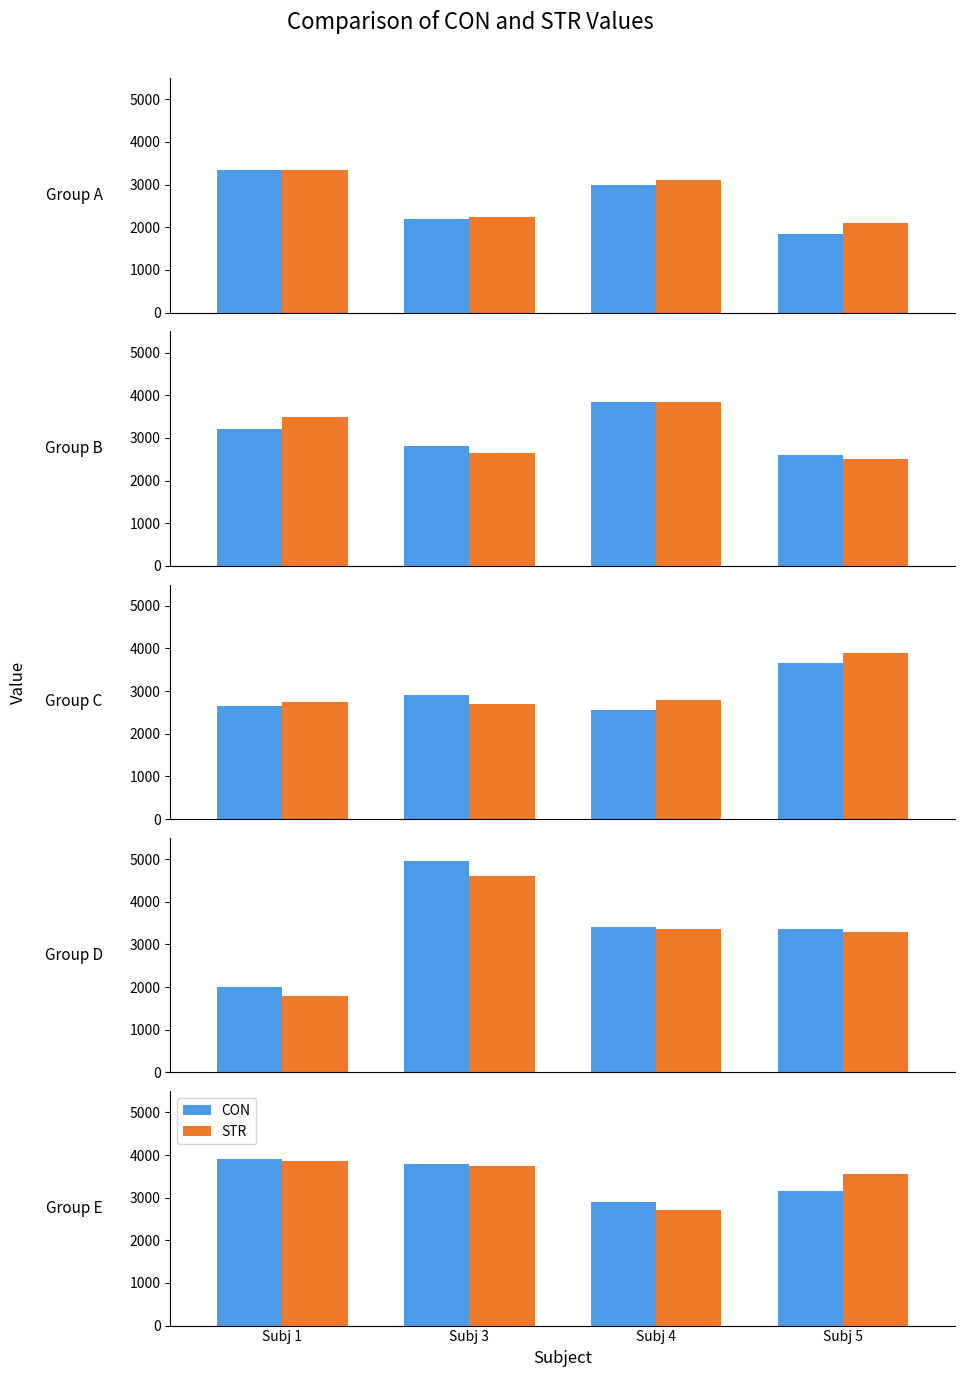

Which label corresponds to the largest value in the chart?

Subj 1